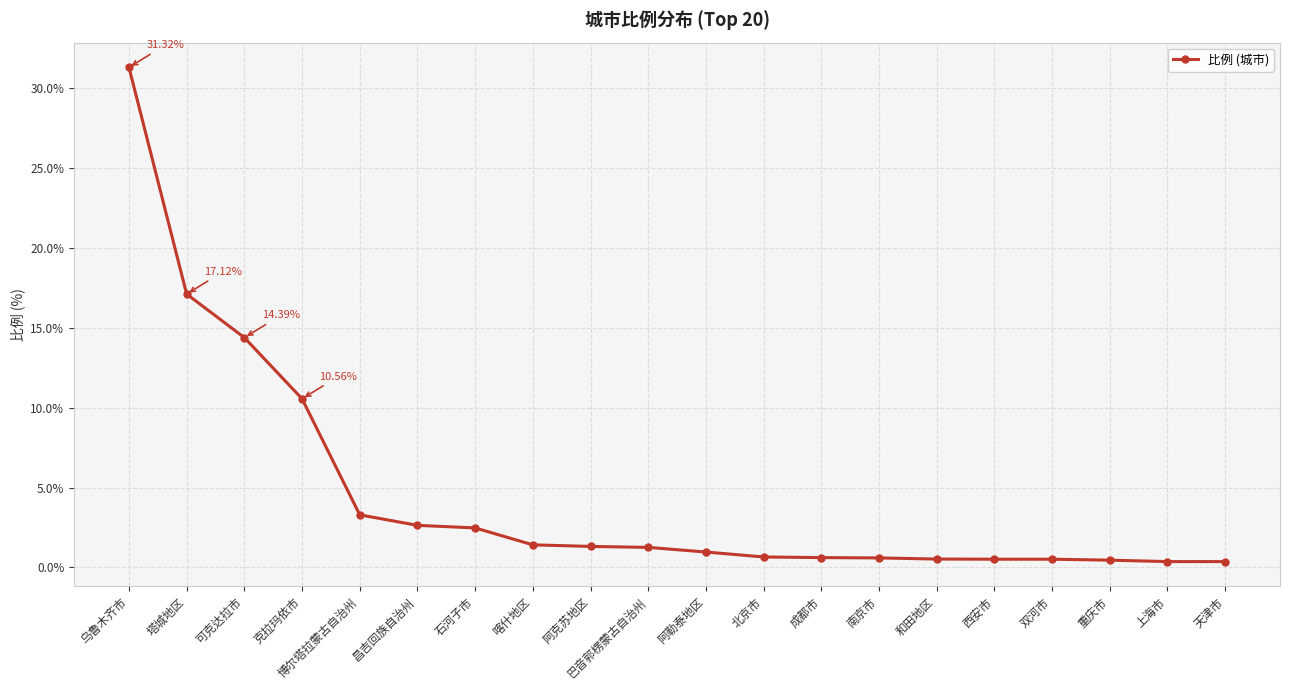

What is the label of the 15th point from the left?

和田地区